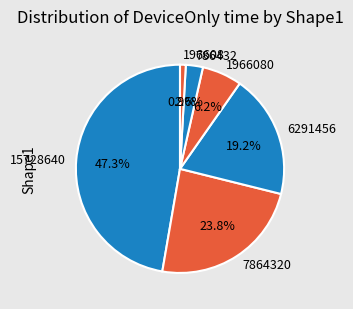

Which has a higher value, 15728640 or 7864320?

15728640